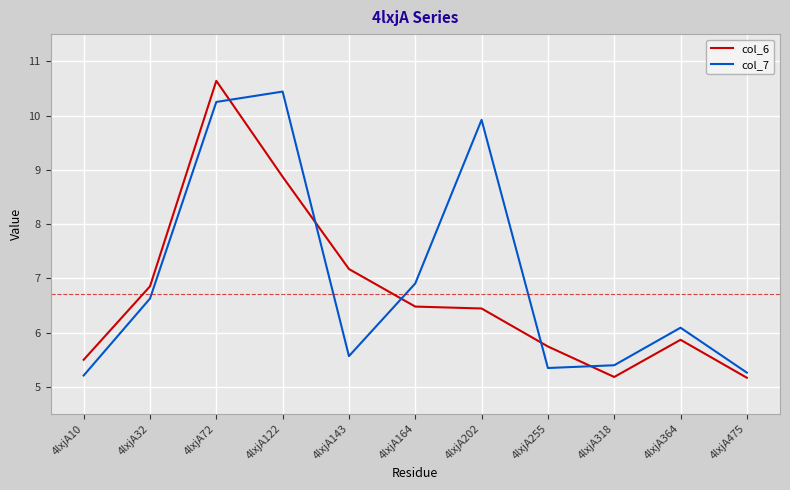

At which label does col_6 first exceed 6?

4lxjA32